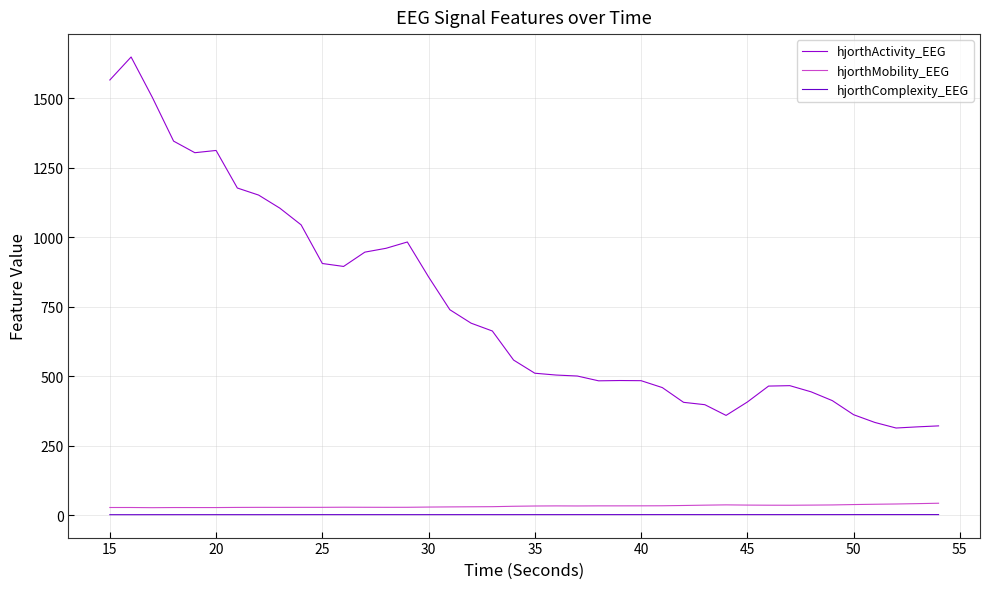

Which series has the widest spread of values?

hjorthActivity_EEG